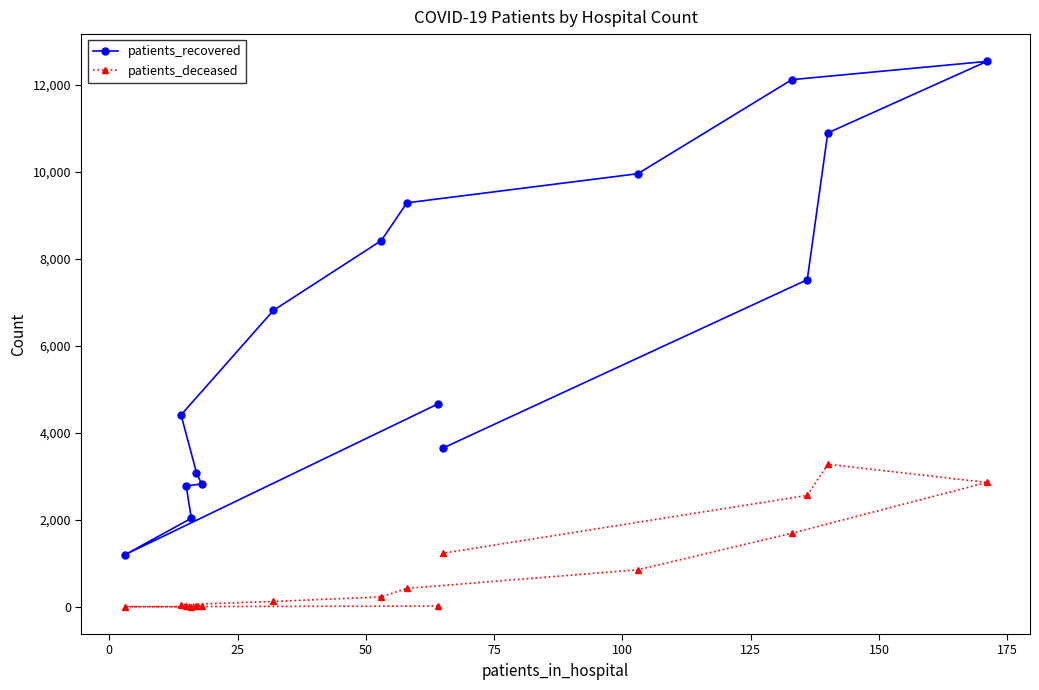

What is the lowest value of the patients_recovered series?

1195